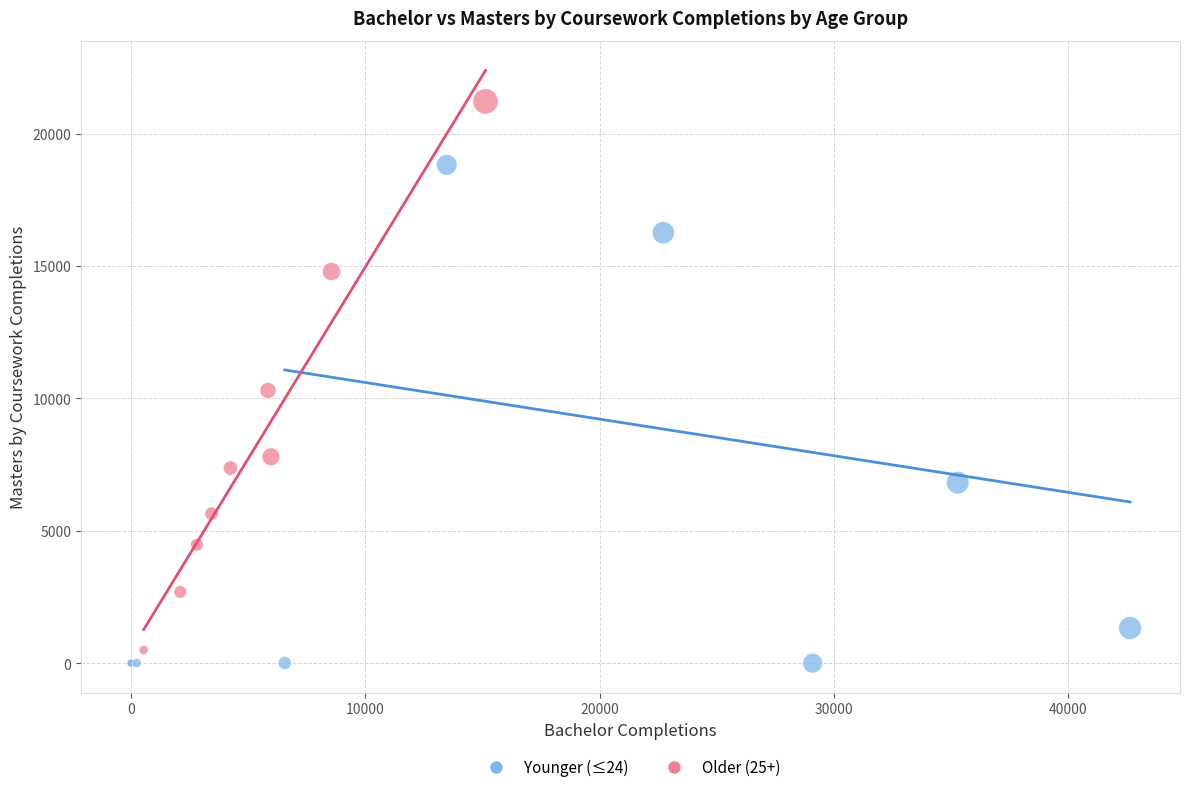

Which series reaches the maximum Y coordinate?

Older (25+)